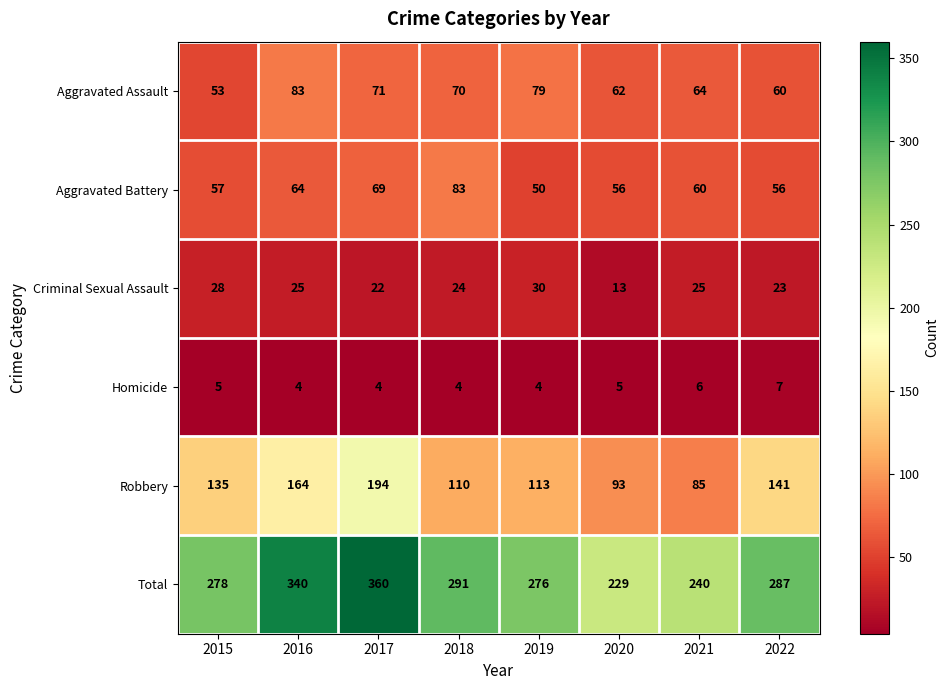

At how many categories does at least one series exceed 136?

8